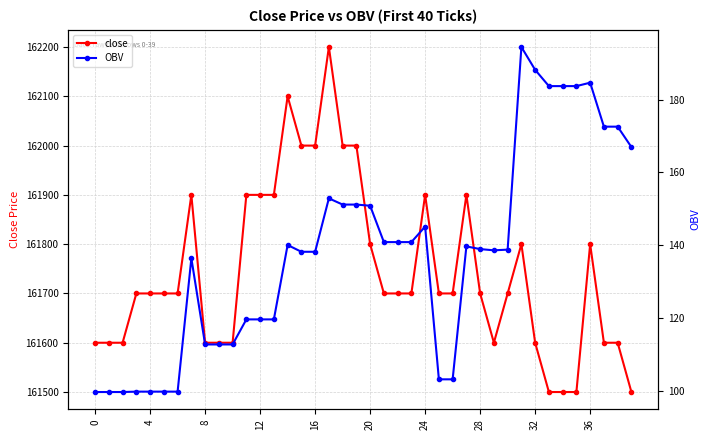

In OBV, how many points are lower than both neighbors (excluding endpoints)?

1